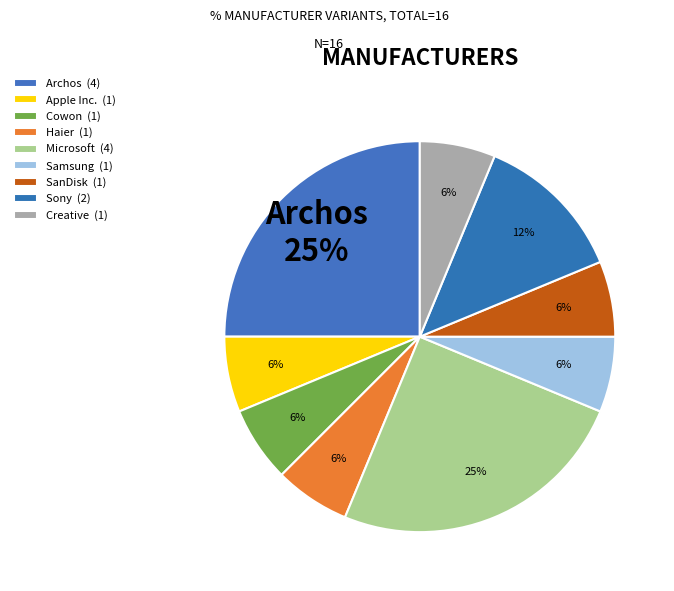

What is the smallest slice in the pie chart?

Apple Inc.